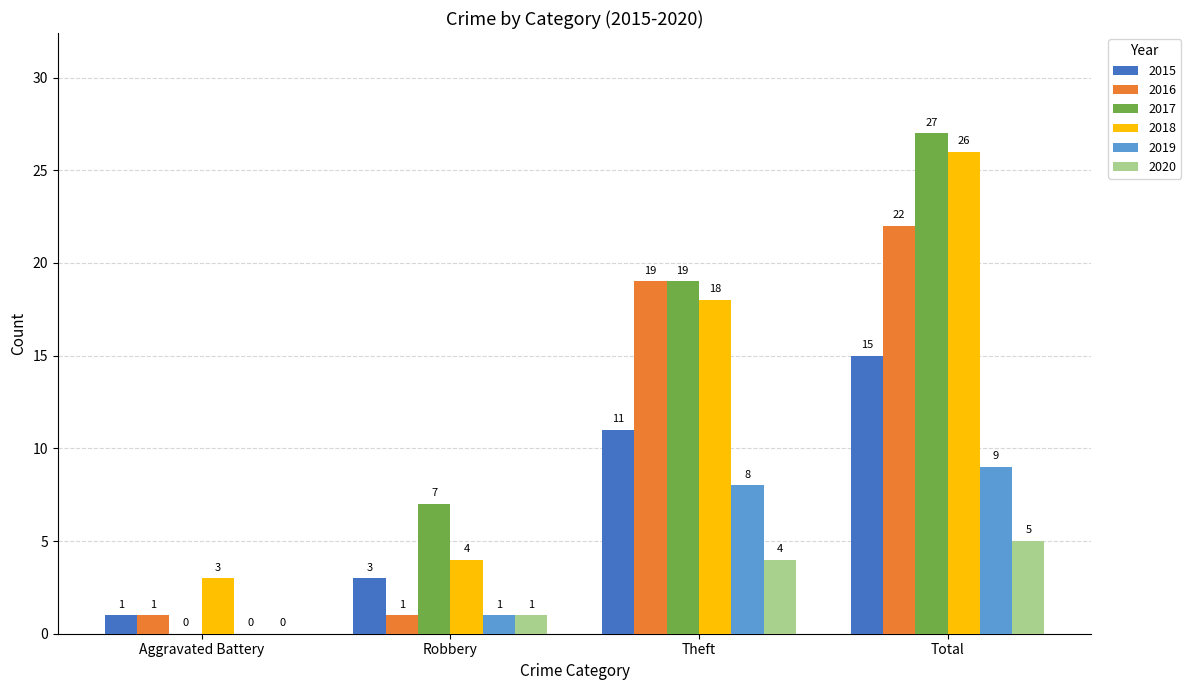

What is the sum of the 2015 values at Aggravated Battery and Robbery?

4